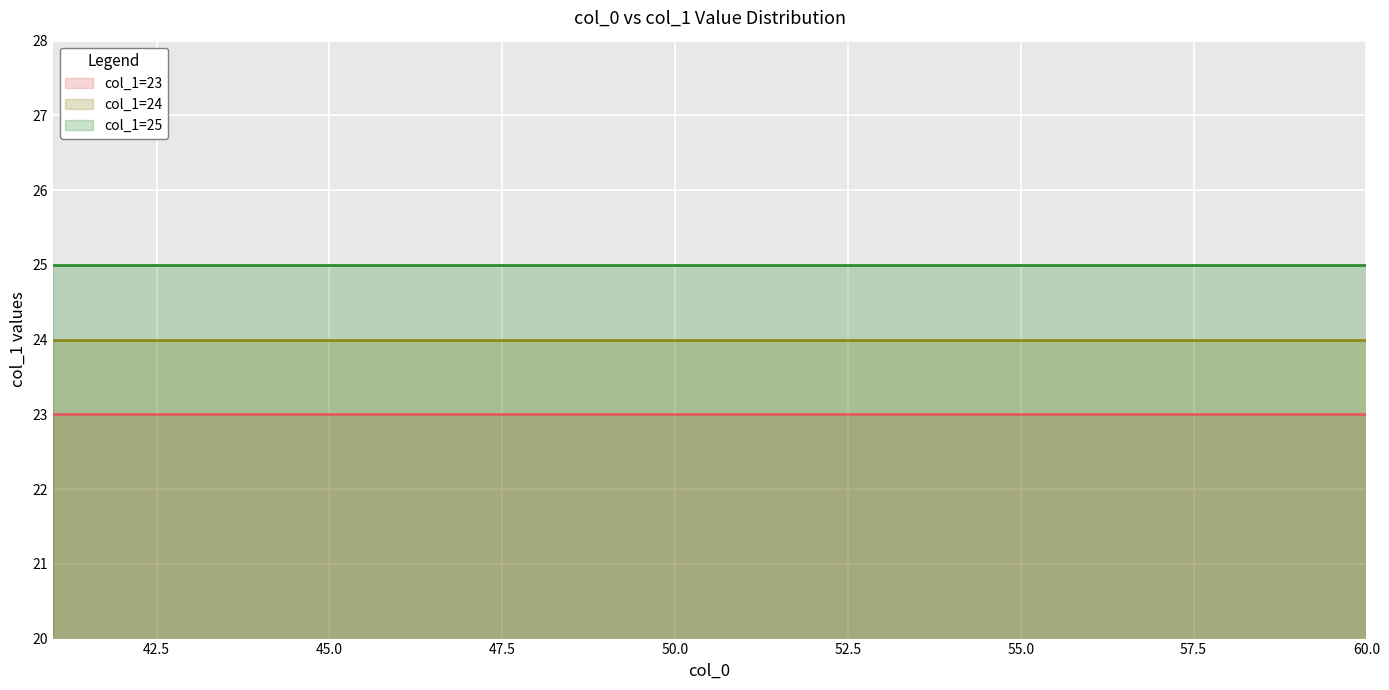

Reading left to right, what are all the values shown in this chart?

col_1=23: 23	23	23	23	23	23	23	23	23	23	23	23	23	23	23	23	23	23	23	23
col_1=24: 24	24	24	24	24	24	24	24	24	24	24	24	24	24	24	24	24	24	24	24
col_1=25: 25	25	25	25	25	25	25	25	25	25	25	25	25	25	25	25	25	25	25	25